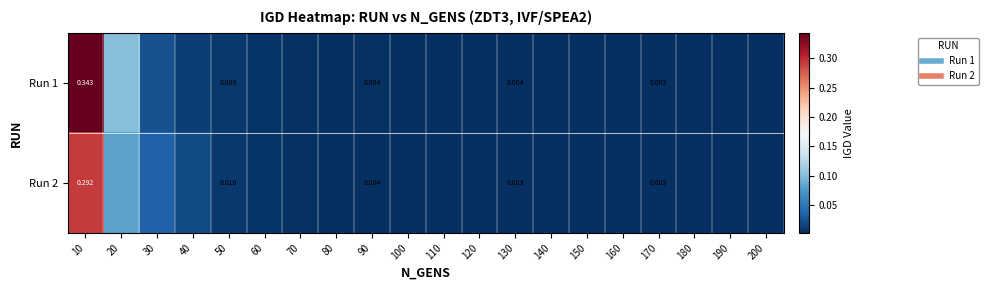

The Run 1 series shows 0.0 at 70. True or false?

False